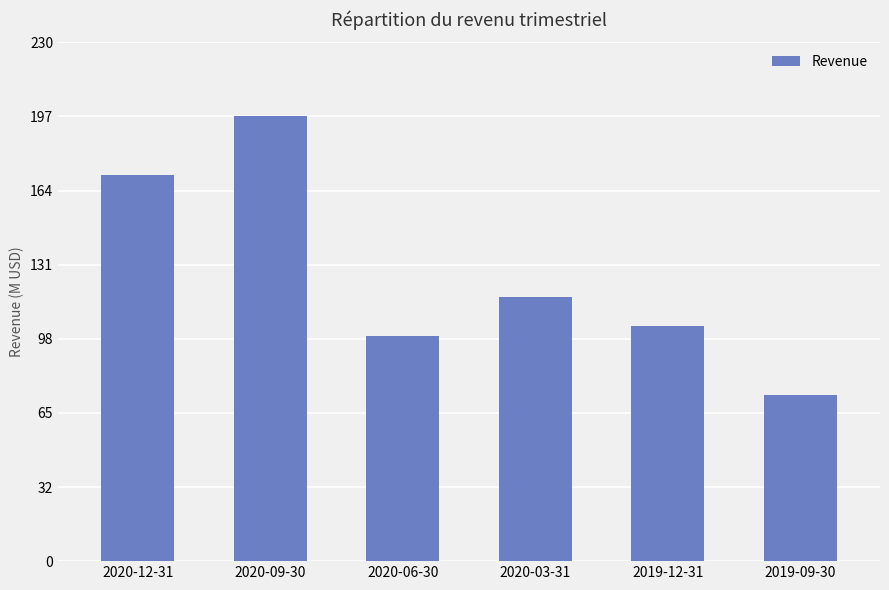

Reading right to left, transcribe all the data shown in this chart.

2019-09-30=73725000	2019-12-31=104391000	2020-03-31=117261000	2020-06-30=99855000	2020-09-30=197265000	2020-12-31=171128000